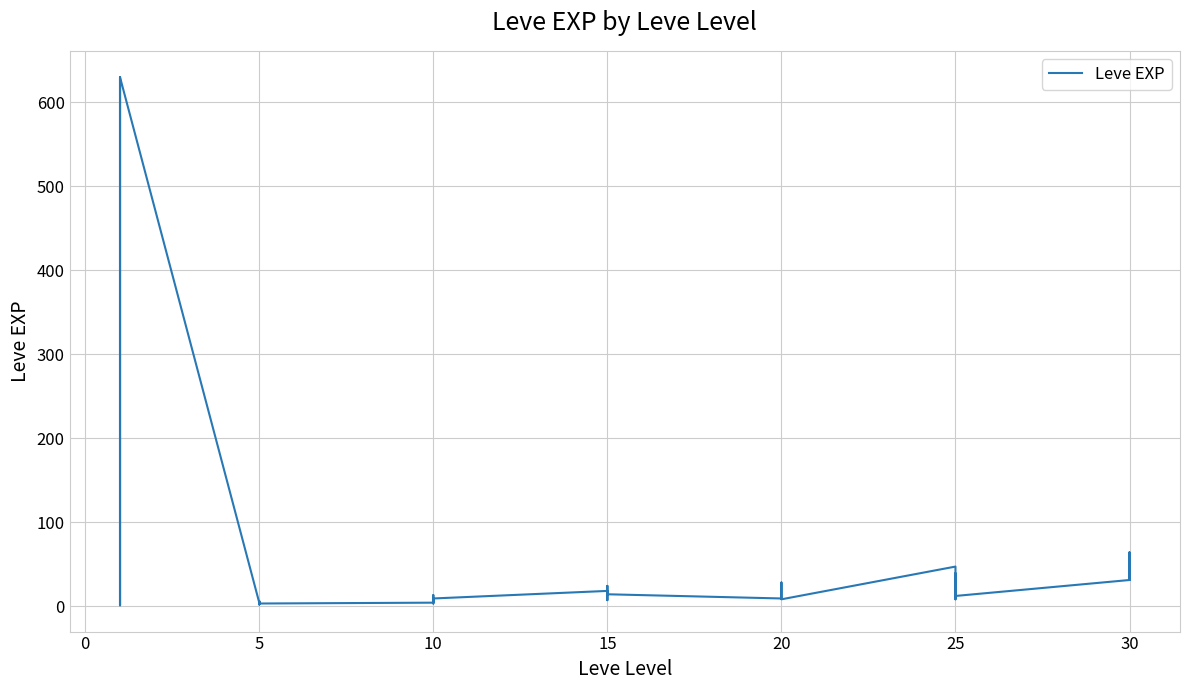

Does the chart display data point markers on the line(s)?

No